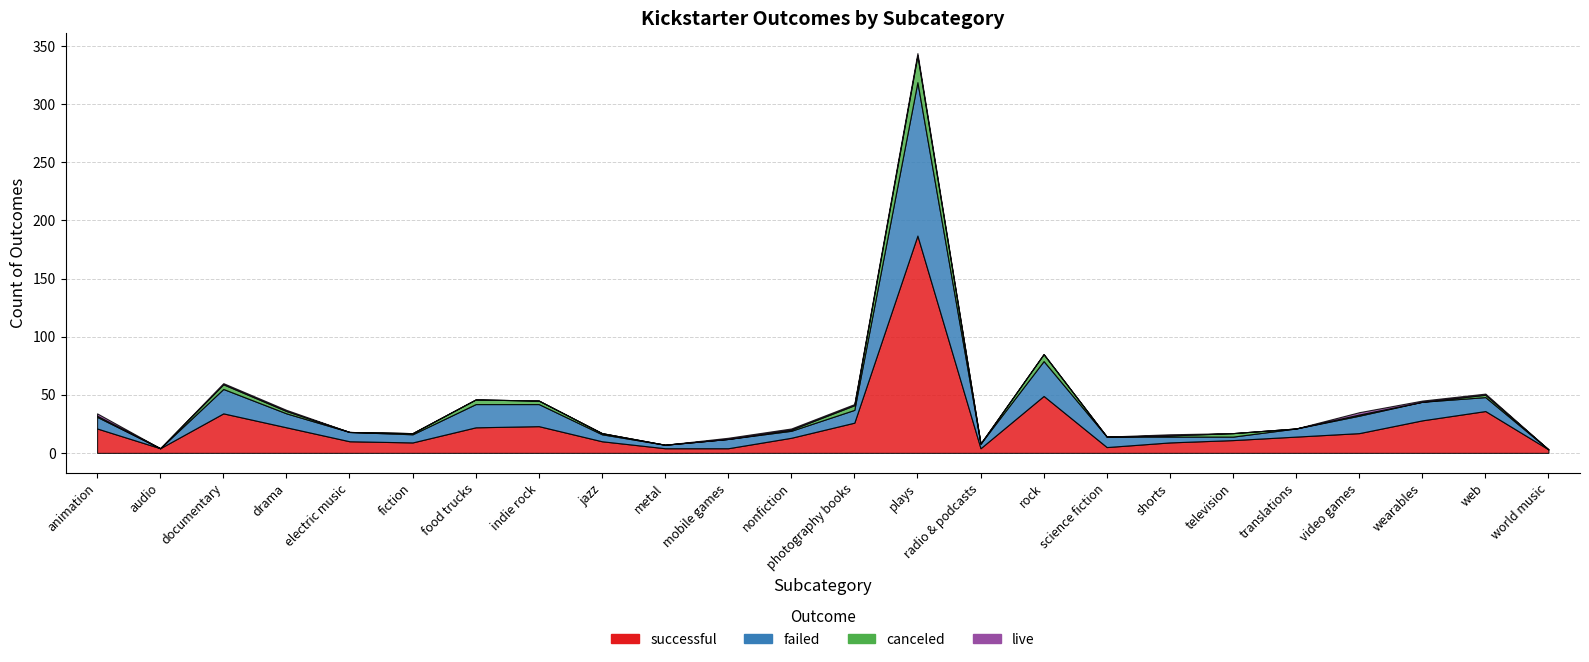

Which series changed the most between food trucks and web?

successful